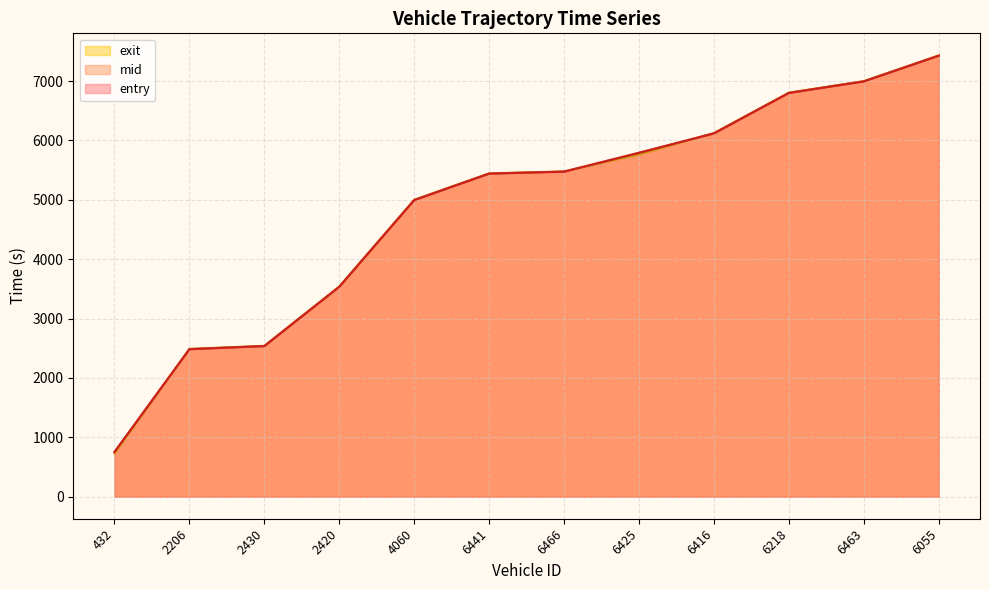

Where is exit nearest to the value 4080?

2420